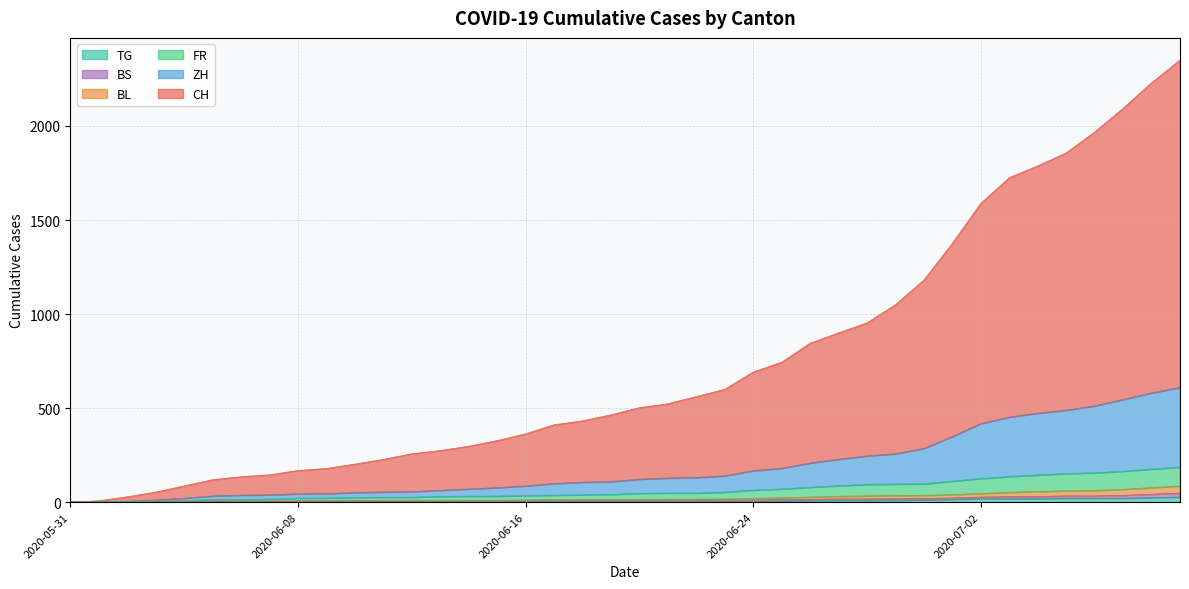

Which label corresponds to the largest value in the chart?

2020-07-09